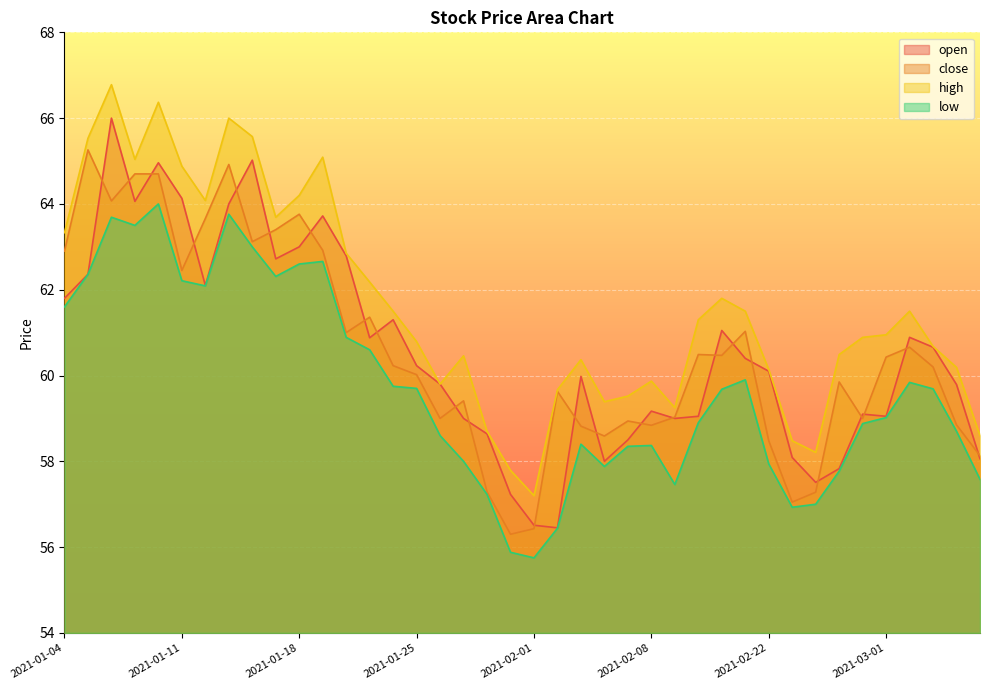

Between 2021-01-13 and 2021-01-22, which series saw the biggest shift?

close